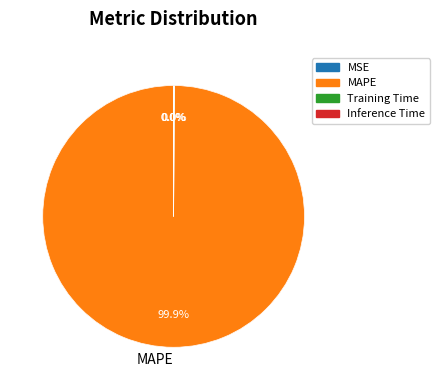

Rank the categories by value from highest to lowest.

MAPE, Training Time, Inference Time, MSE